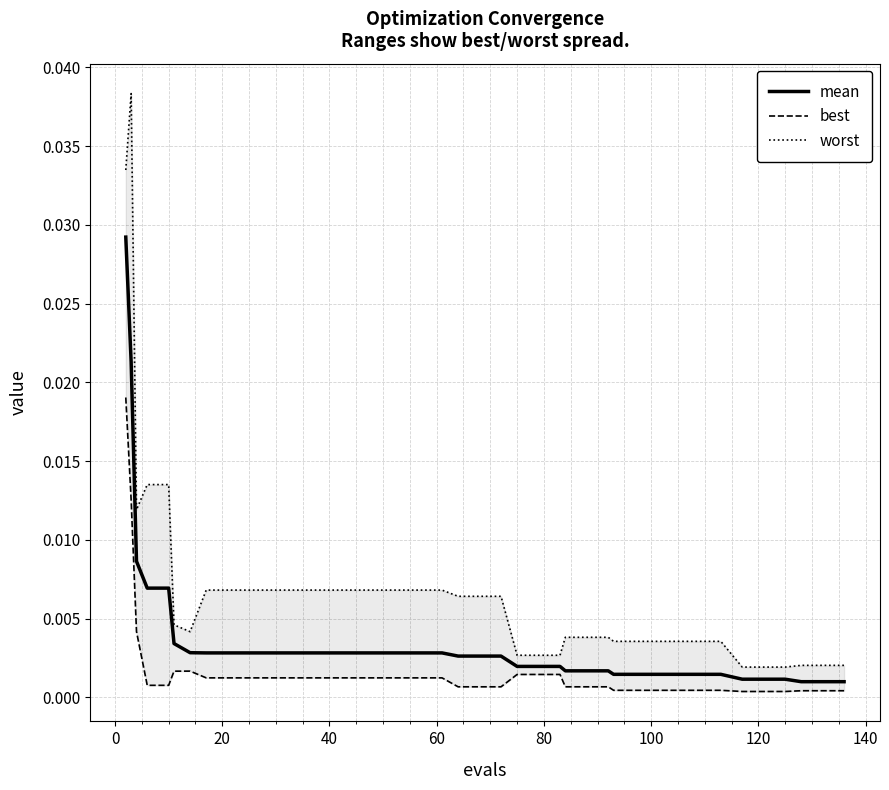

True or false: mean and best intersect in this chart.

False